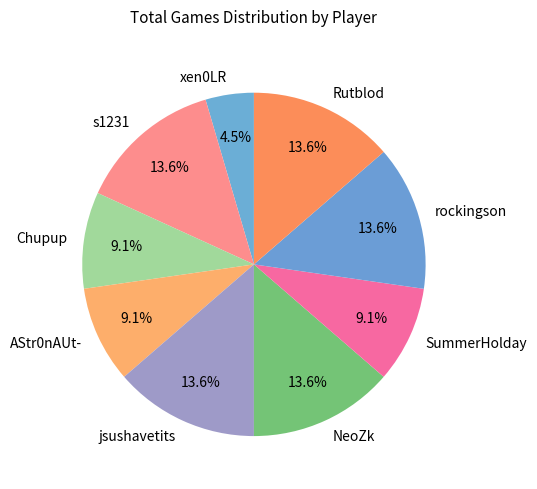

Combined, what portion of the pie is AStr0nAUt- and xen0LR?

13.6%